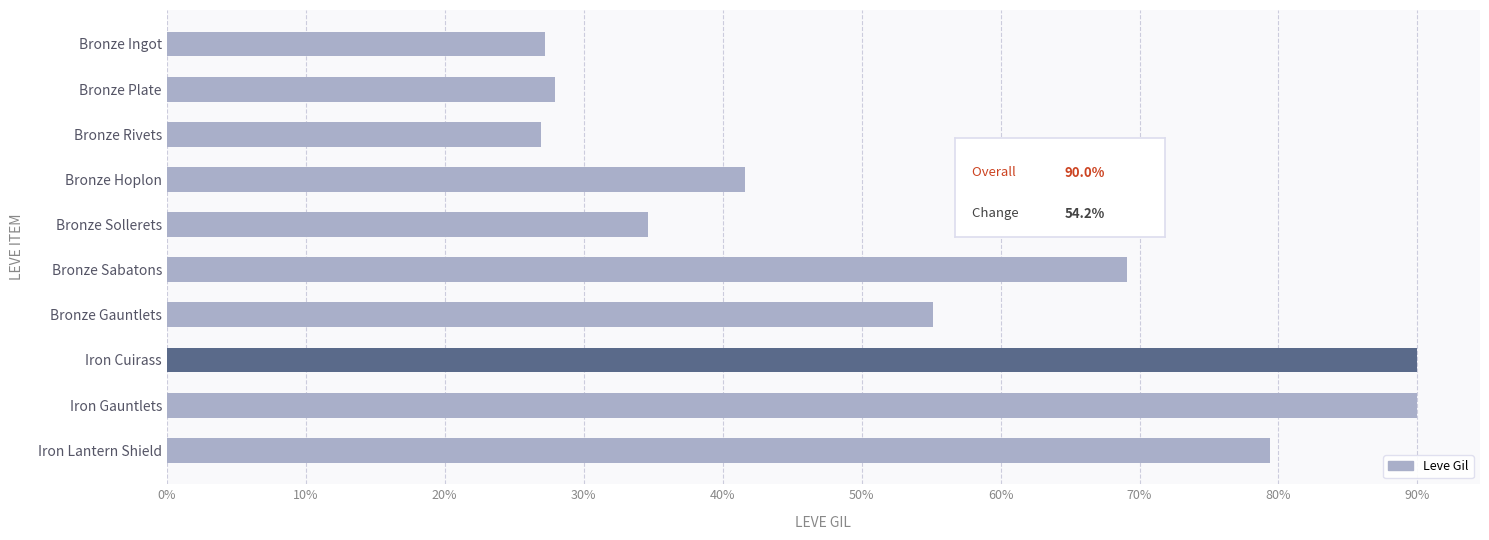

Does the chart contain any negative values?

No